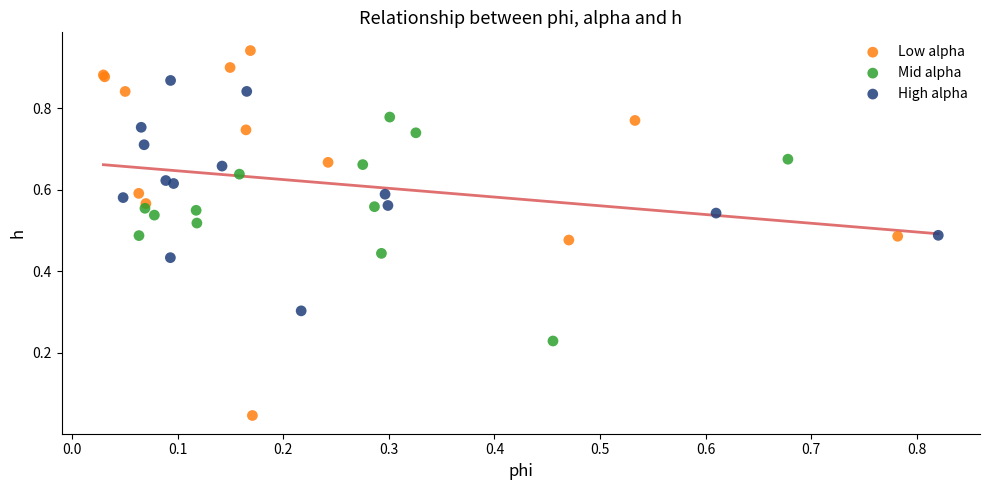

What are all the series names shown in the legend?

Low alpha, Mid alpha, High alpha